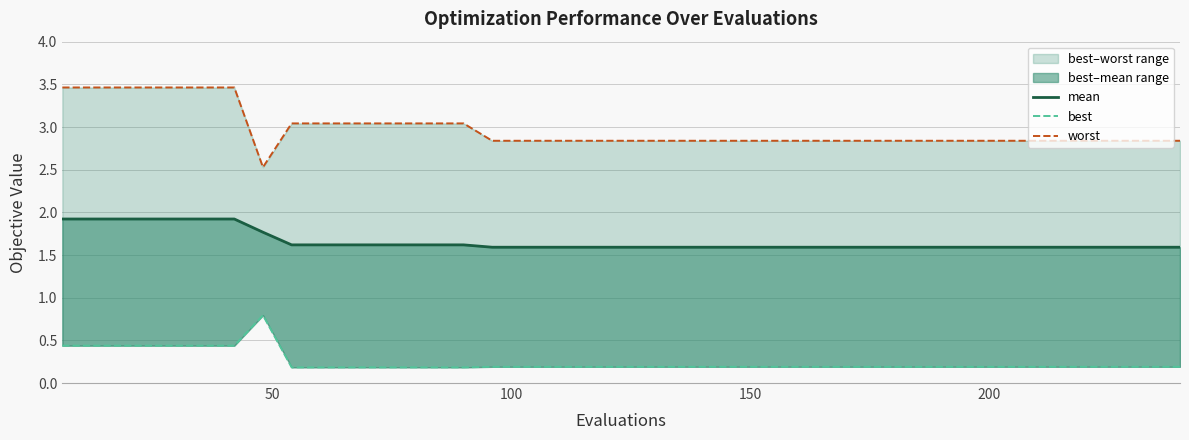

Count the mean values in the range 1 to 2.

40